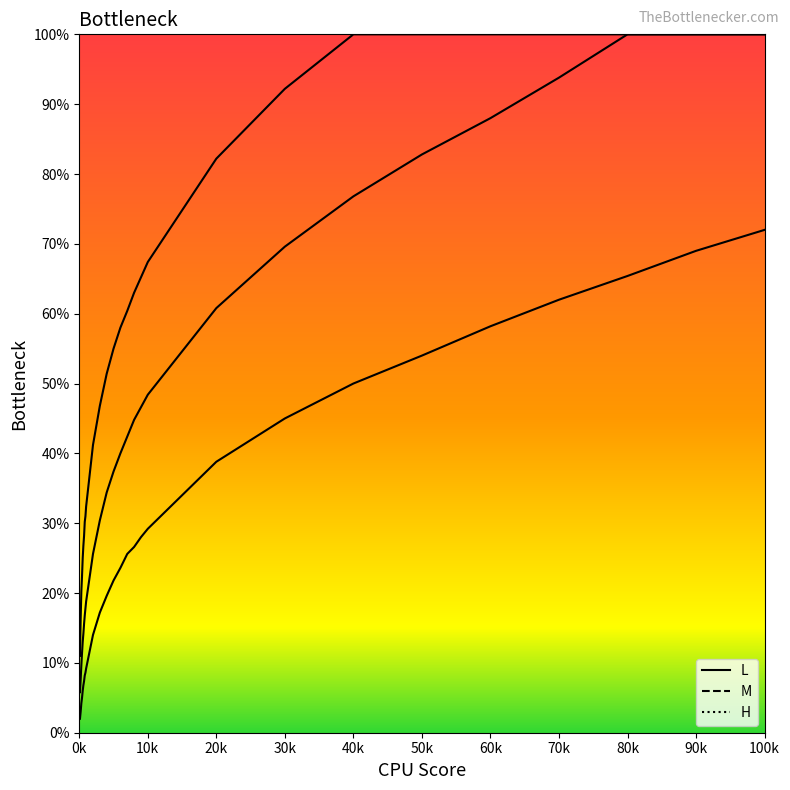

True or false: M and H intersect in this chart.

False